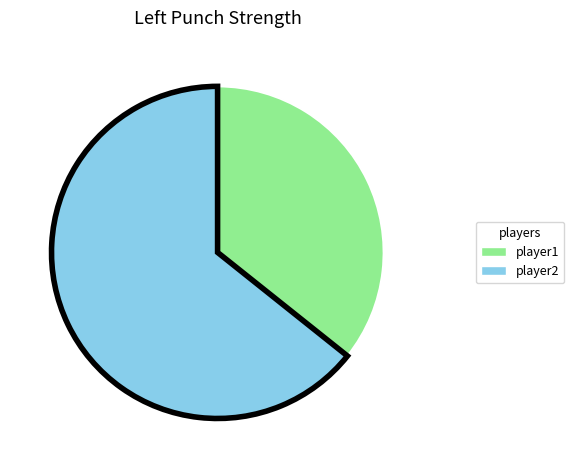

Which category accounts for the majority?

player2